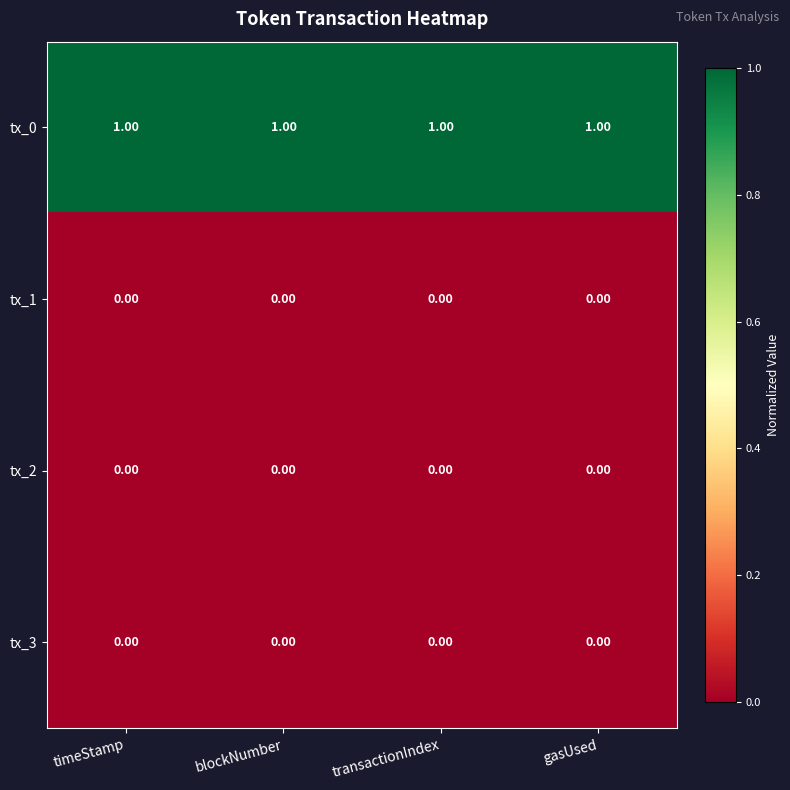

What is the greatest value displayed?

1